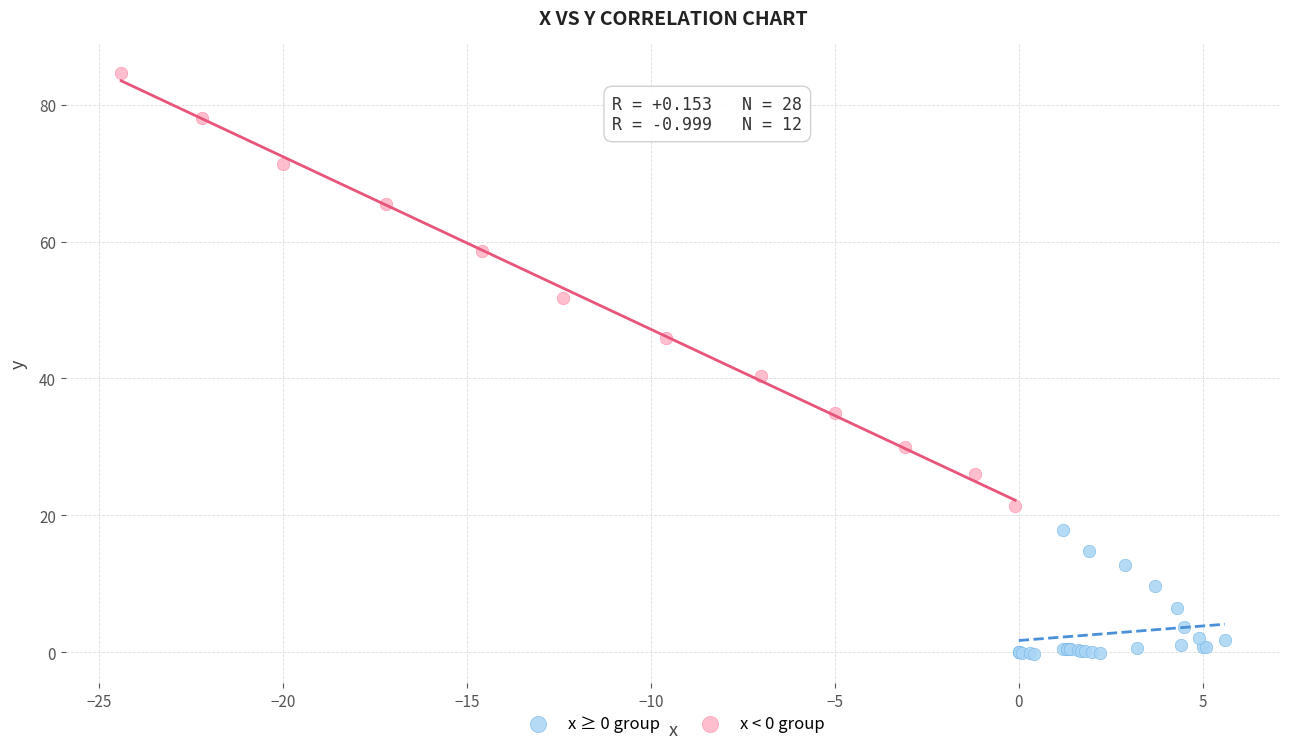

Which series reaches the minimum Y coordinate?

x ≥ 0 group